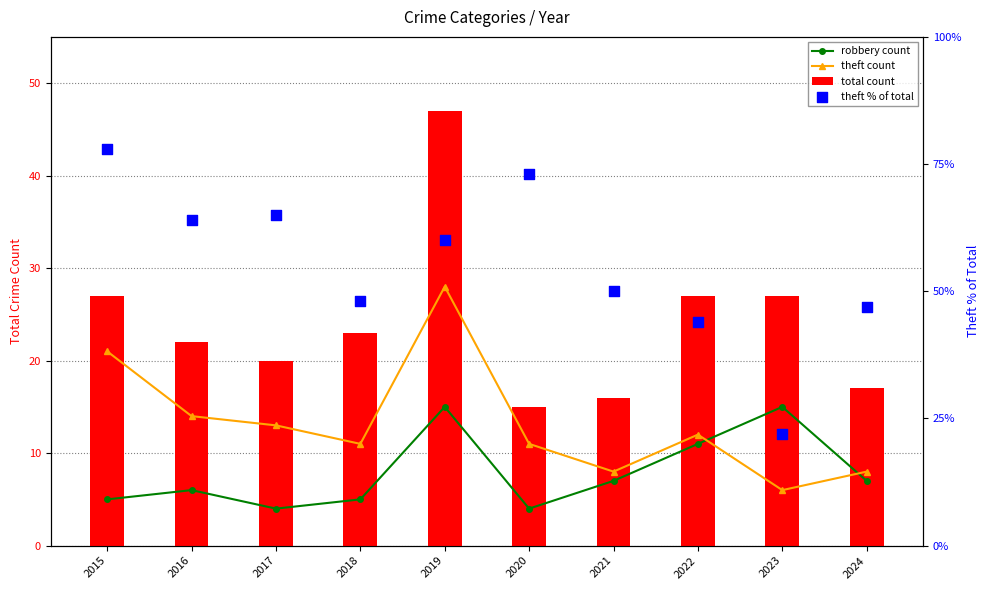

What is the total value across all series at 2020?

103